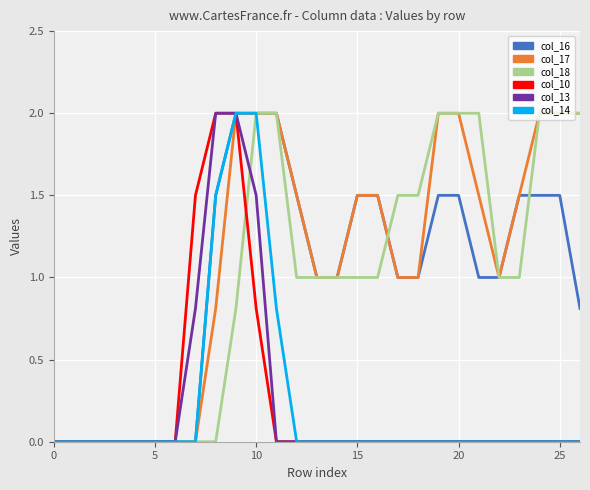

What is the maximum value for col_13?

2.0